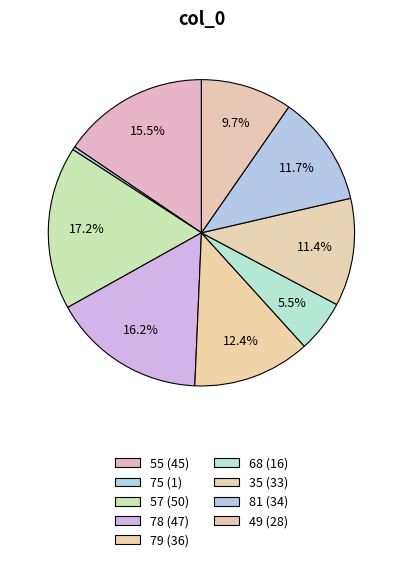

Is the sum of 78 and 49 greater than half?

No